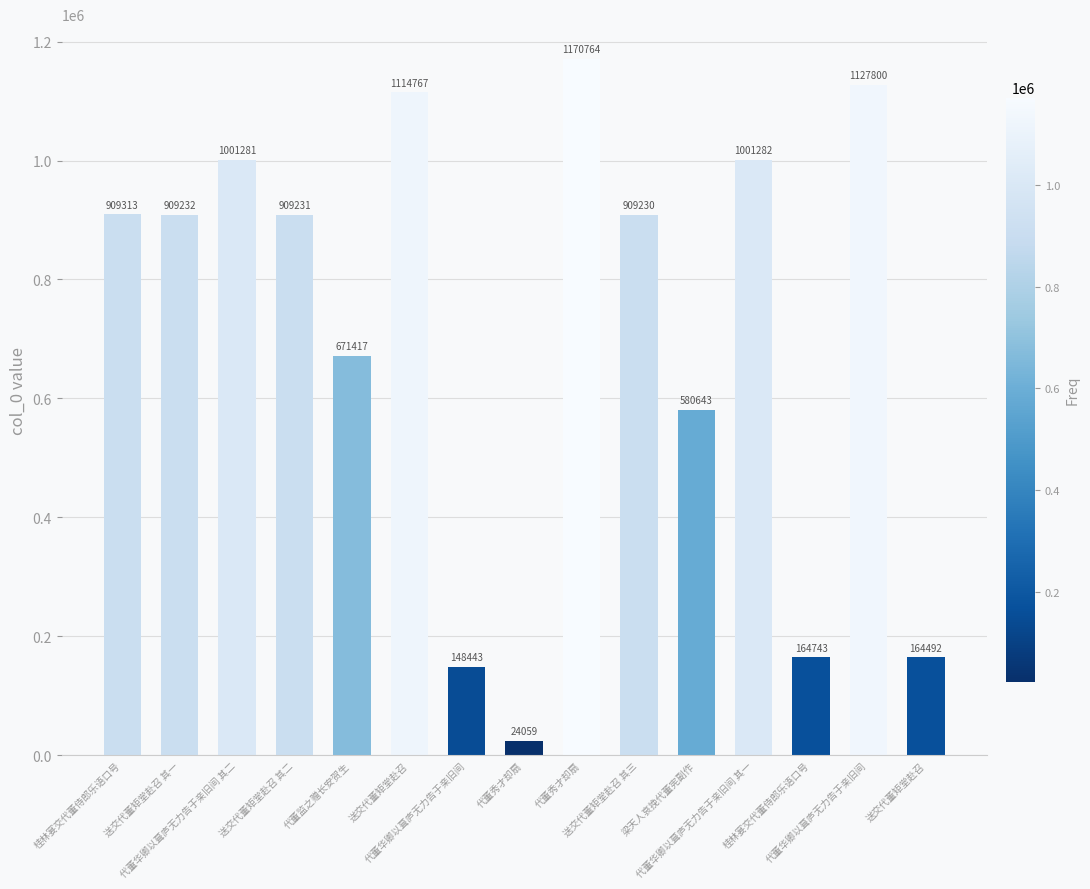

Which label corresponds to the smallest value in the chart?

代董秀才却扇